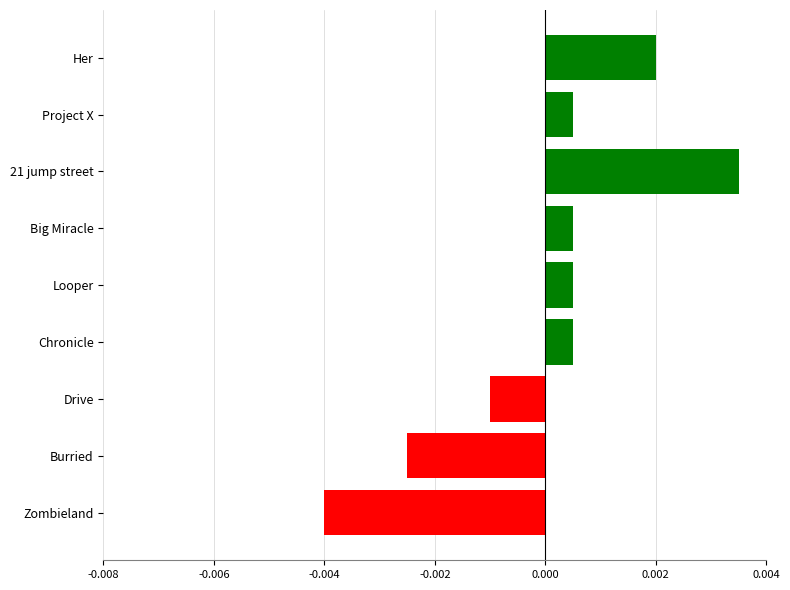

Between Burried and 21 jump street, which is larger?

21 jump street